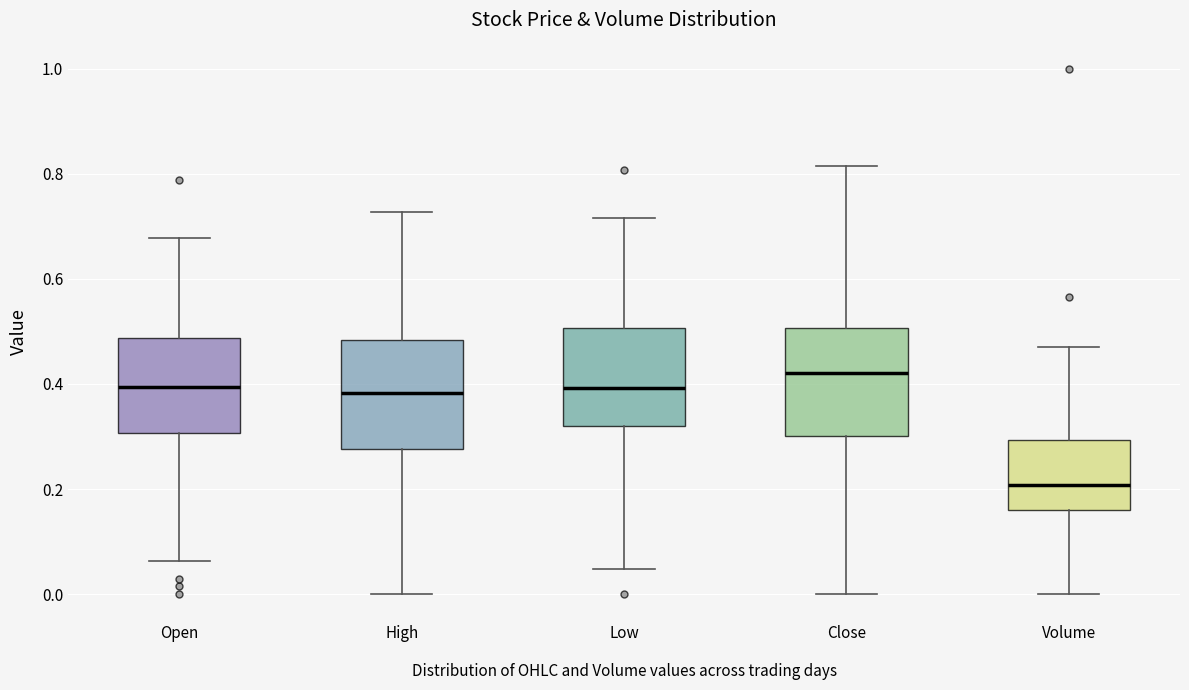

Which box's median line is the lowest?

Volume